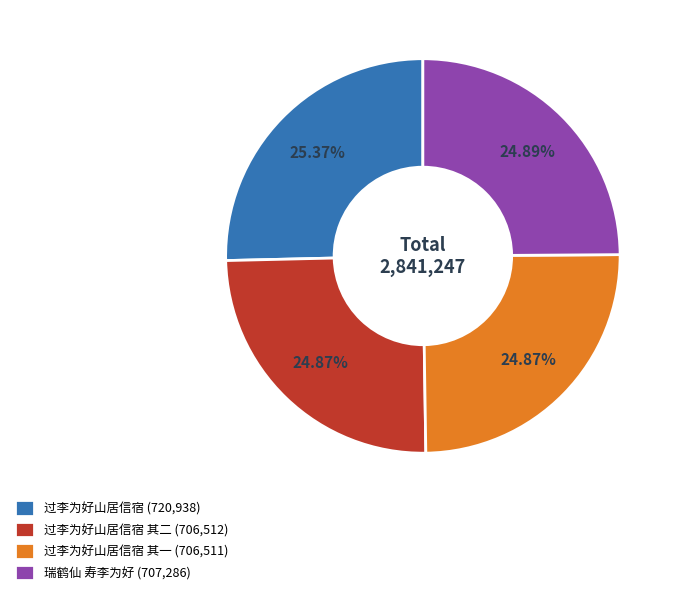

Is 过李为好山居信宿 (720,938) the majority of the pie?

No